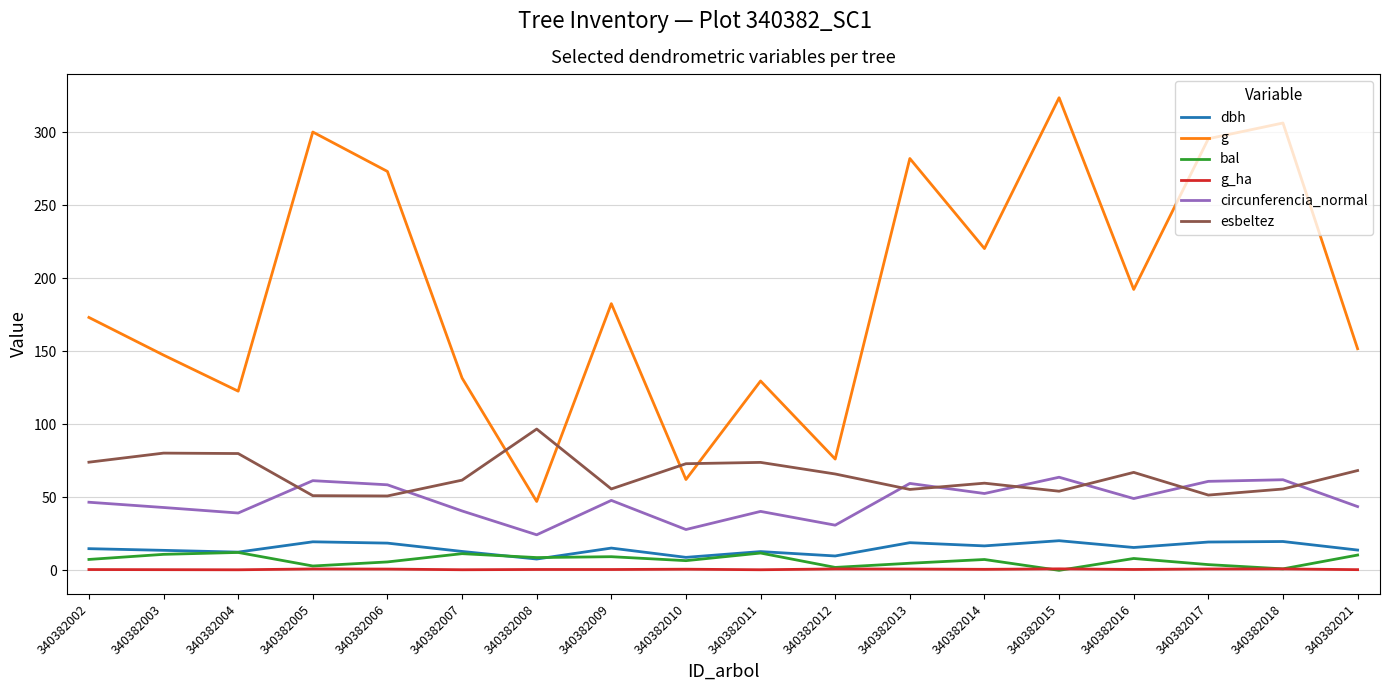

Which series changed the most between 340382013 and 340382021?

g